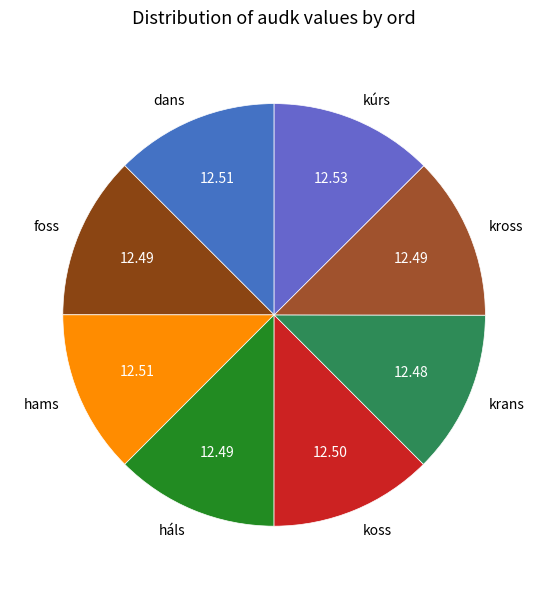

Combined, do dans and kross account for over 50%?

No